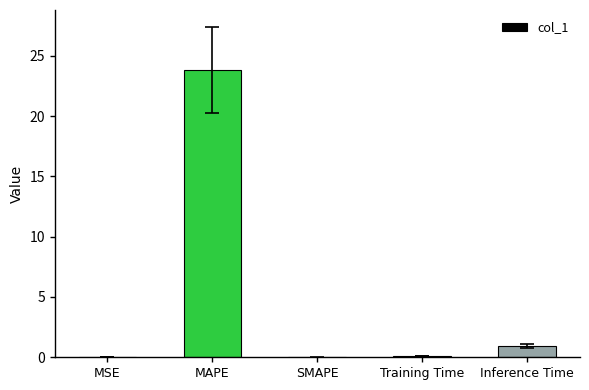

Which has a higher value, Training Time or MAPE?

MAPE